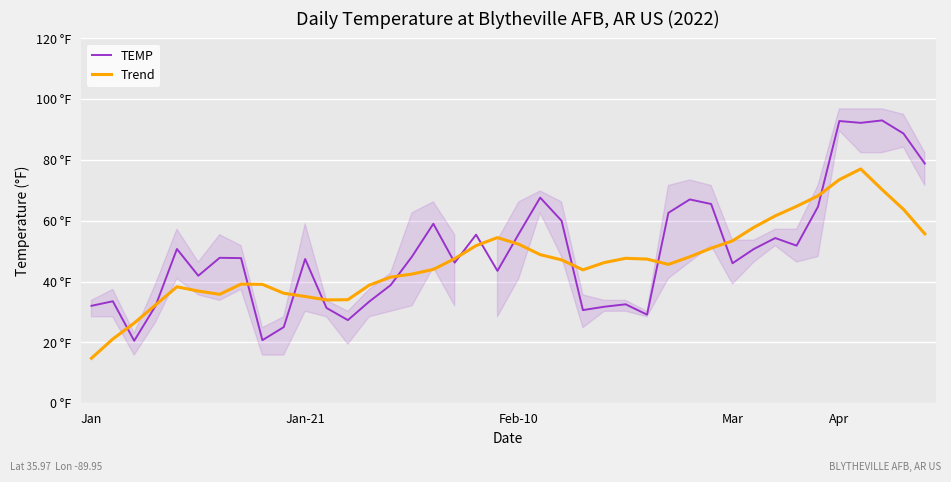

What is the label of the 15th point from the left?

14